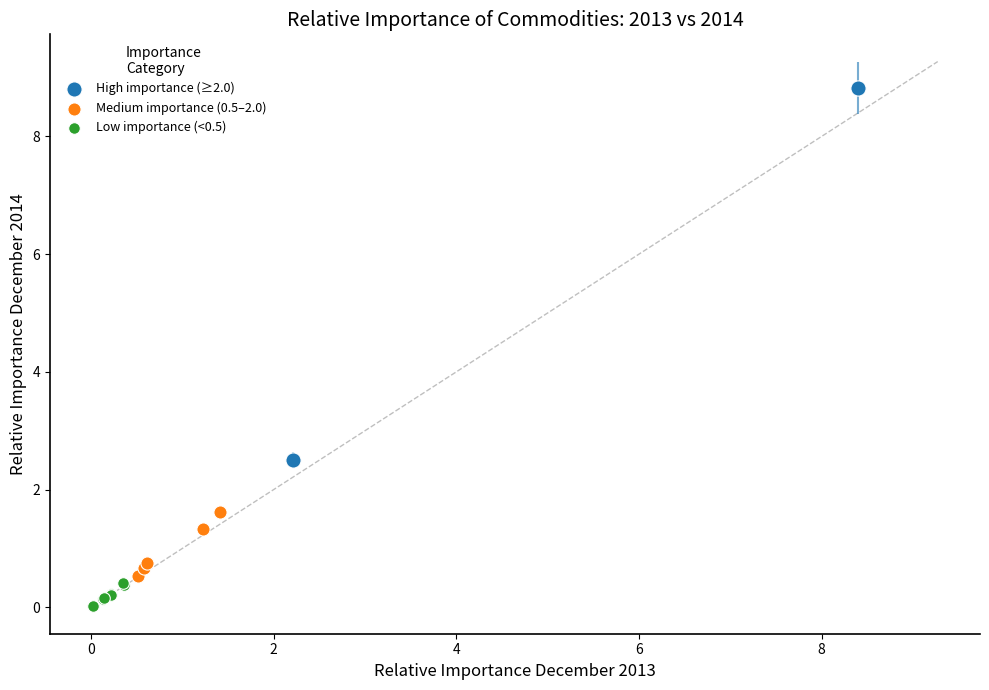

What are all the series names shown in the legend?

High importance (≥2.0), Medium importance (0.5–2.0), Low importance (<0.5)